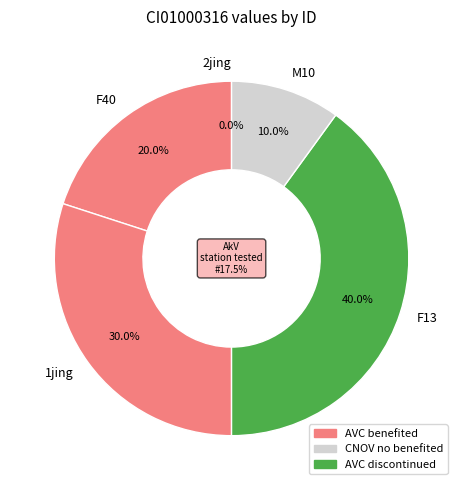

Does 1jing represent more than half of the total?

No